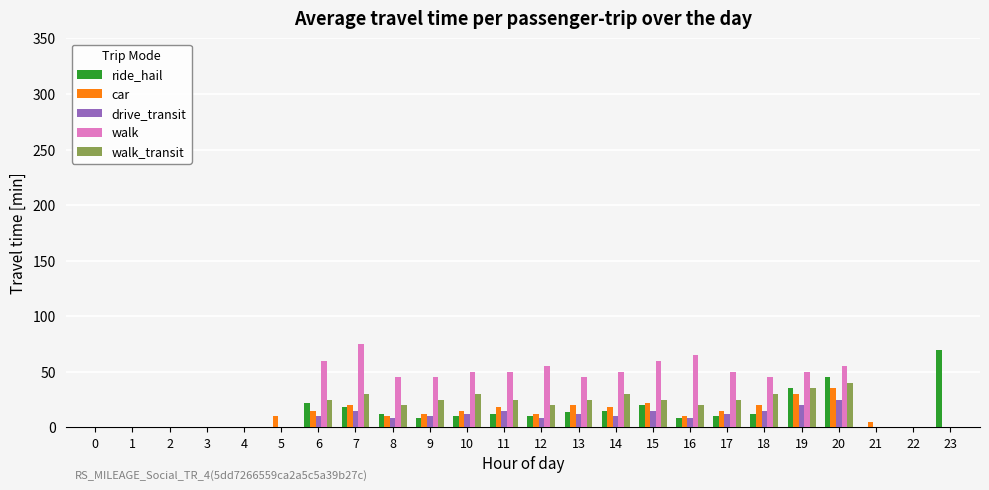

True or false: car has a value of 12 at 12.

True